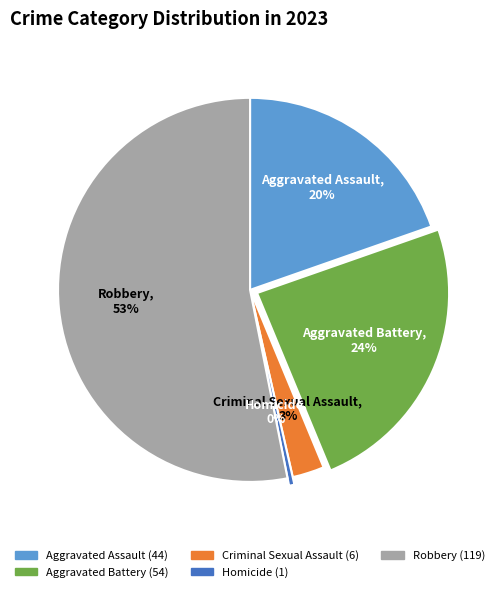

How many slices are in this pie chart?

5